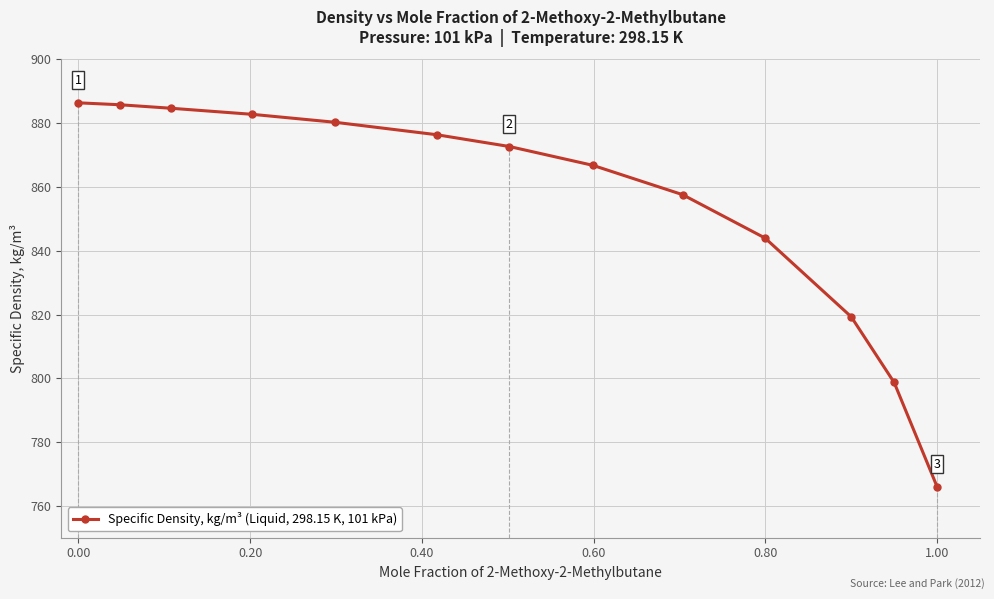

What is the average value?

855.5